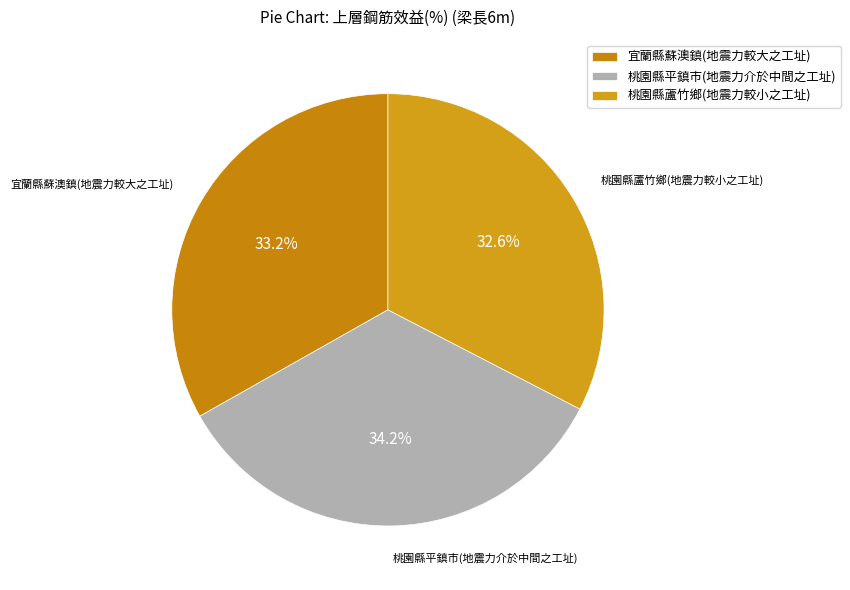

To the nearest percent, what is the average slice percentage?

33%